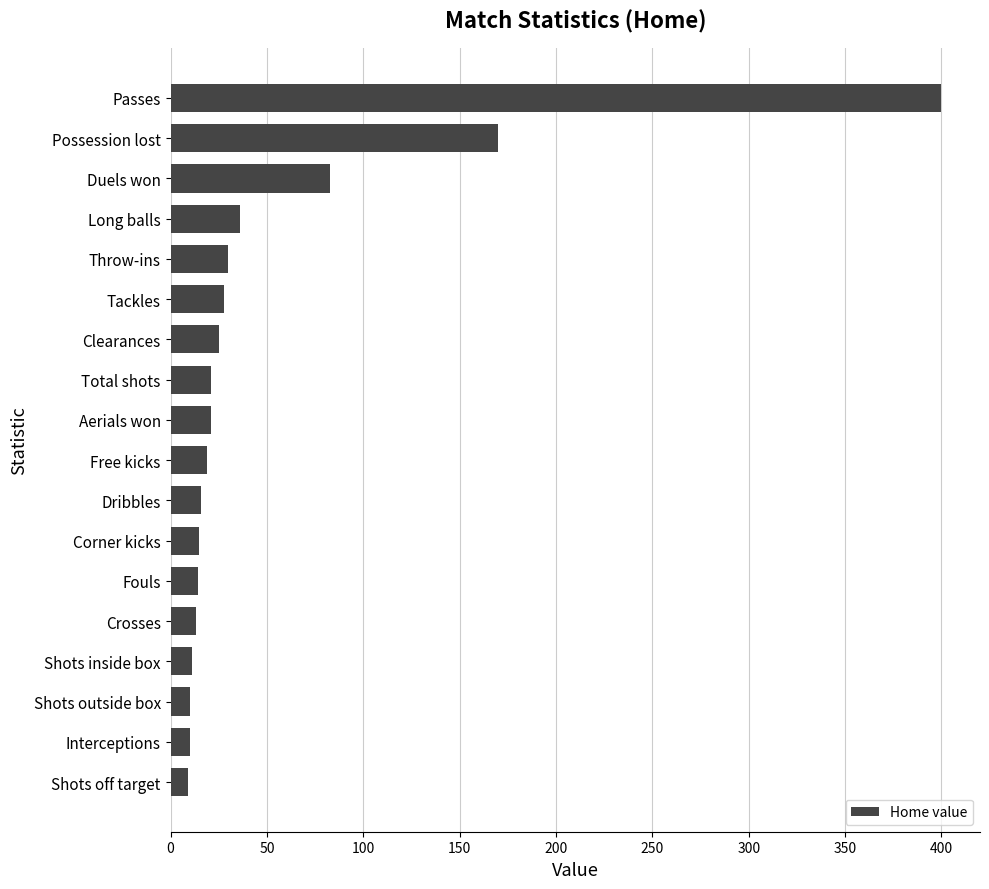

Between Total shots and Duels won, which is larger?

Duels won